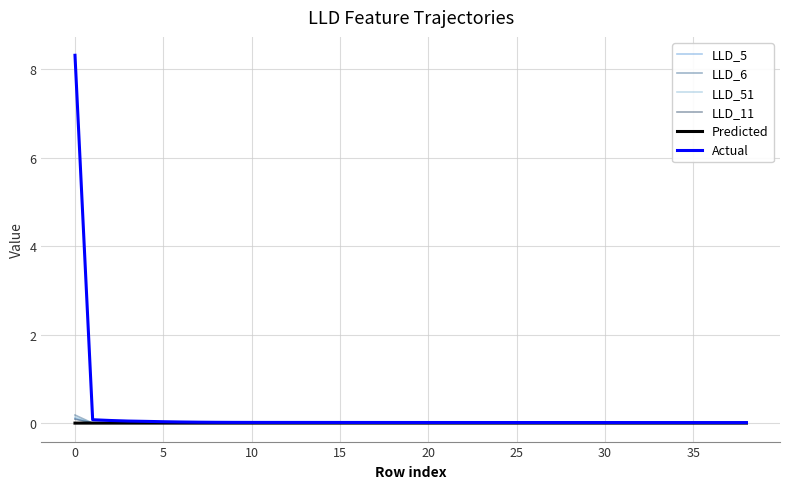

Which series has the largest range (max minus min)?

Actual